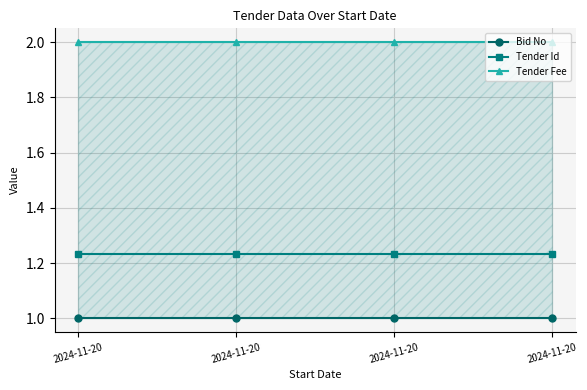

What is the value of the Bid No point at the 3rd from the left?

1.0